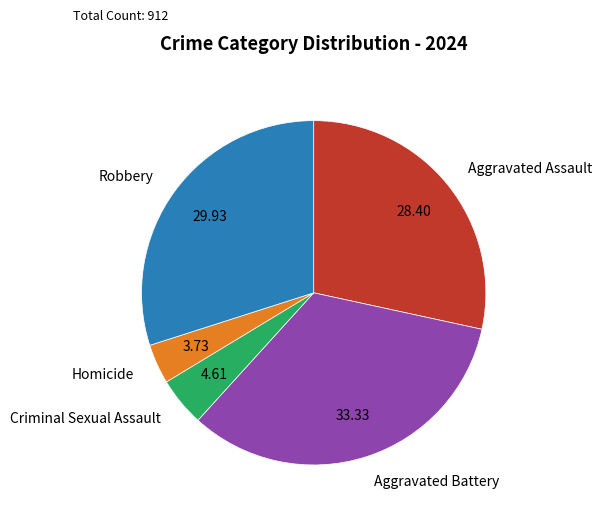

Is the sum of Criminal Sexual Assault and Robbery greater than half?

No